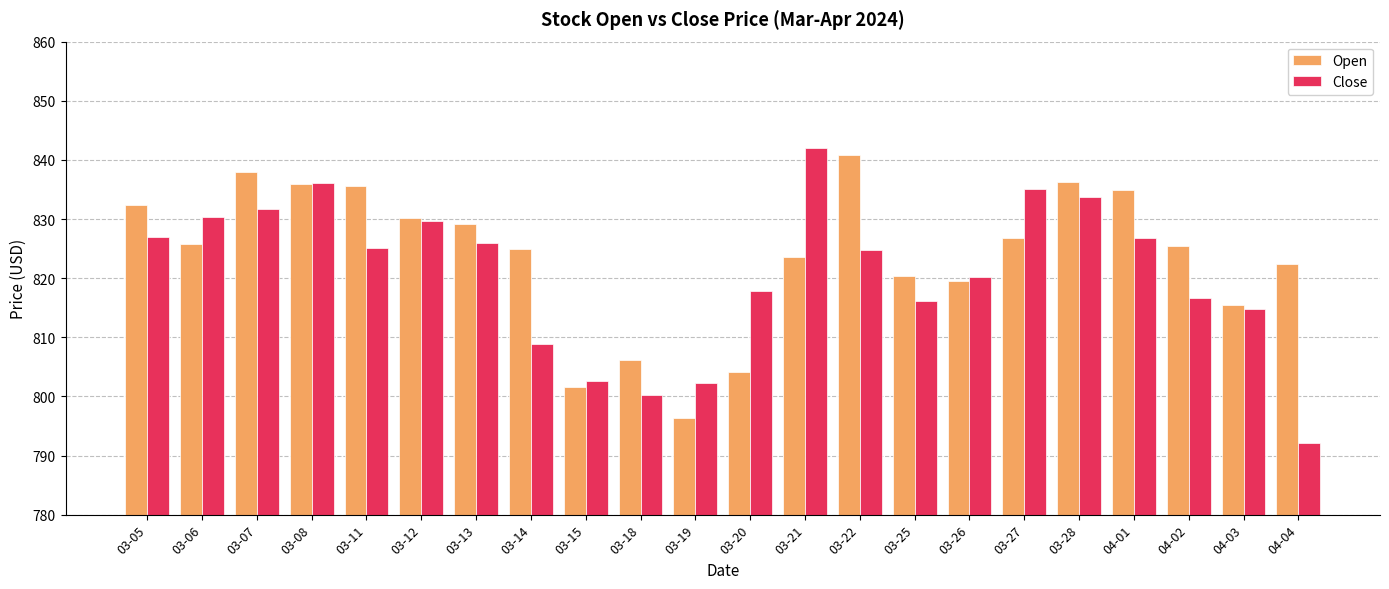

How many distinct data groups are displayed?

2